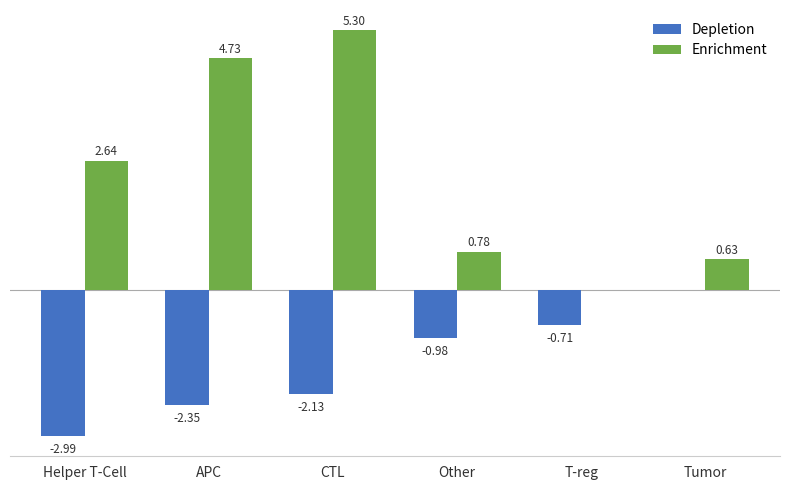

Are the bars horizontal?

No